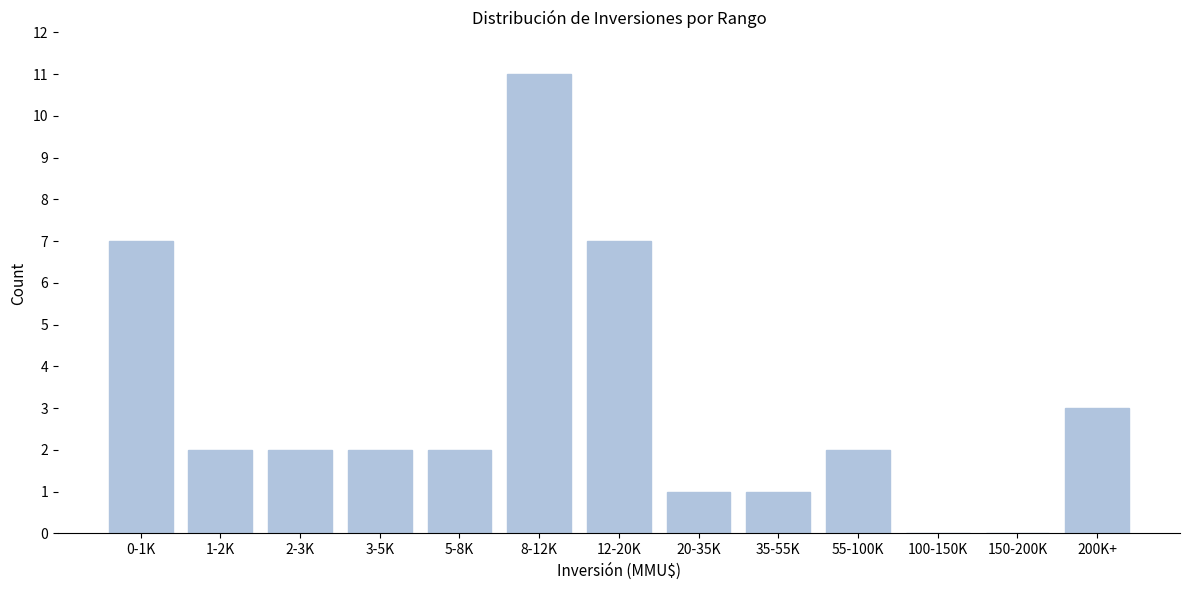

Reading left to right, what are all the values shown in this chart?

0-1K=7	1-2K=2	2-3K=2	3-5K=2	5-8K=2	8-12K=11	12-20K=7	20-35K=1	35-55K=1	55-100K=2	100-150K=0	150-200K=0	200K+=3